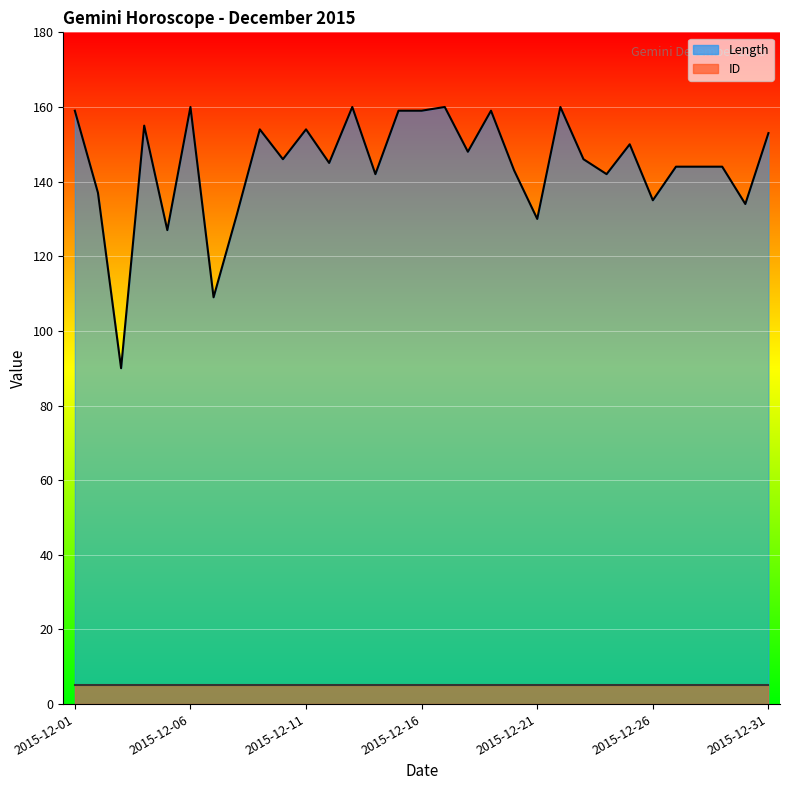

At which label is ID (line) closest to 5?

2015-12-01